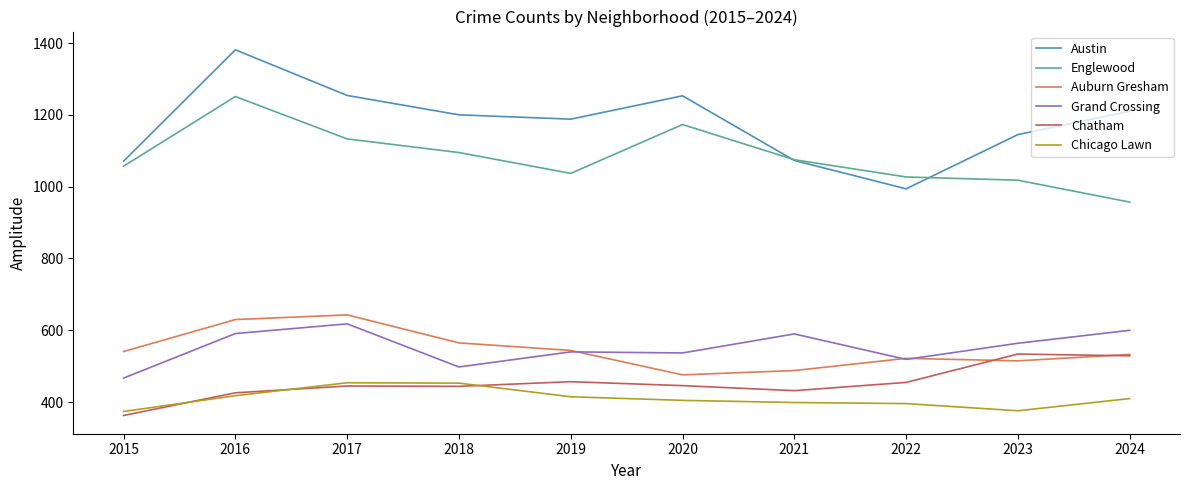

What is the difference between the maximum and minimum values in the Austin series?

387